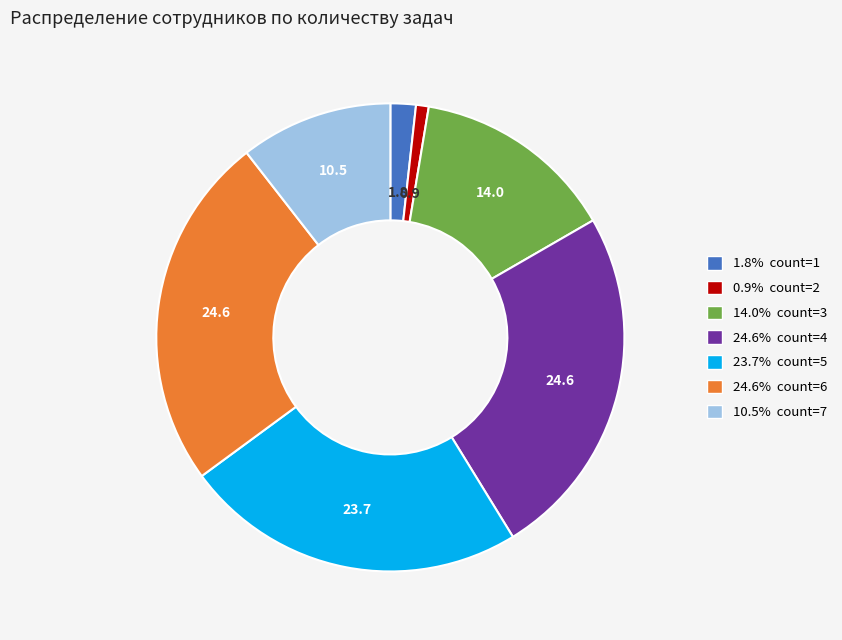

How many segments does this pie chart have?

7